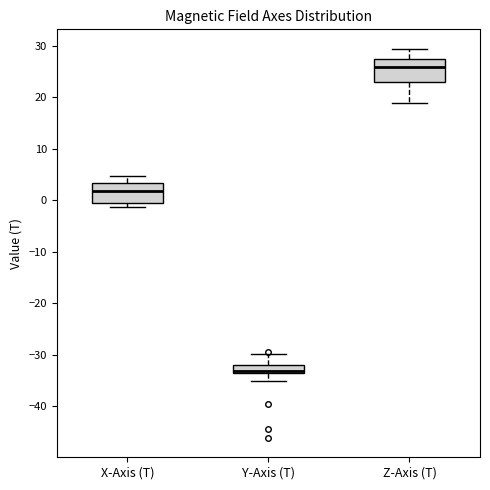

Reading left to right, transcribe this box plot: for each box, give where its median line is, the range the box spans, and where its two whiskers end, as read against the y-axis. The values are not printed on the chart, so give them approximately, as read against the axis.

X-Axis (T): median 2, box 0 to 3, whiskers -1 to 5
Y-Axis (T): median -33, box -34 to -32, whiskers -35 to -30
Z-Axis (T): median 26, box 23 to 27, whiskers 19 to 29